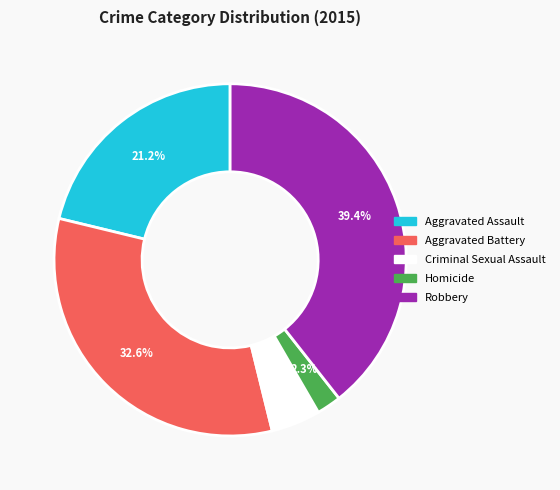

How many slices are in this pie chart?

5